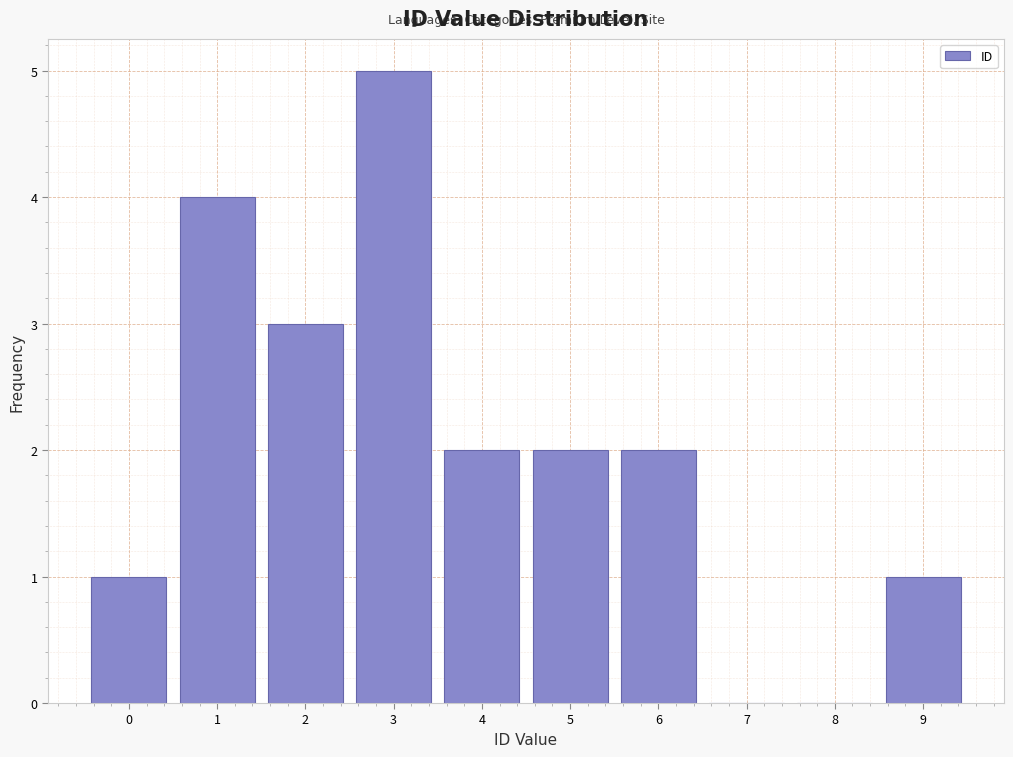

Reading right to left, list all the values displayed in this chart.

9=1	8=0	7=0	6=2	5=2	4=2	3=5	2=3	1=4	0=1